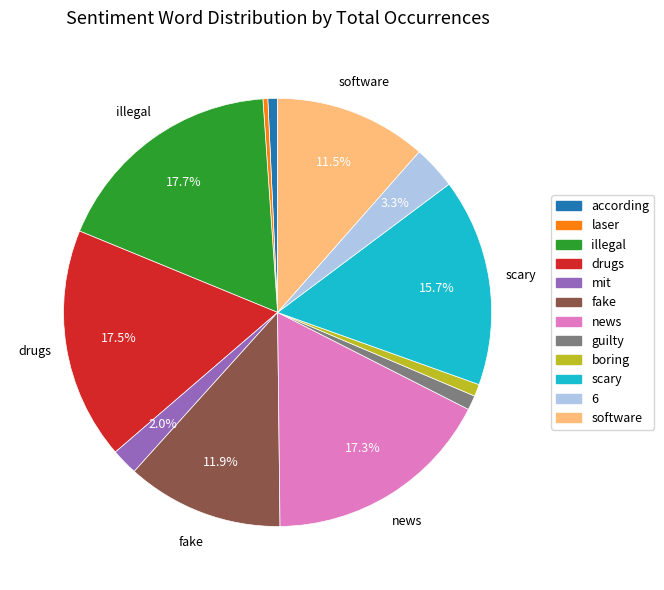

Does according represent more than half of the total?

No